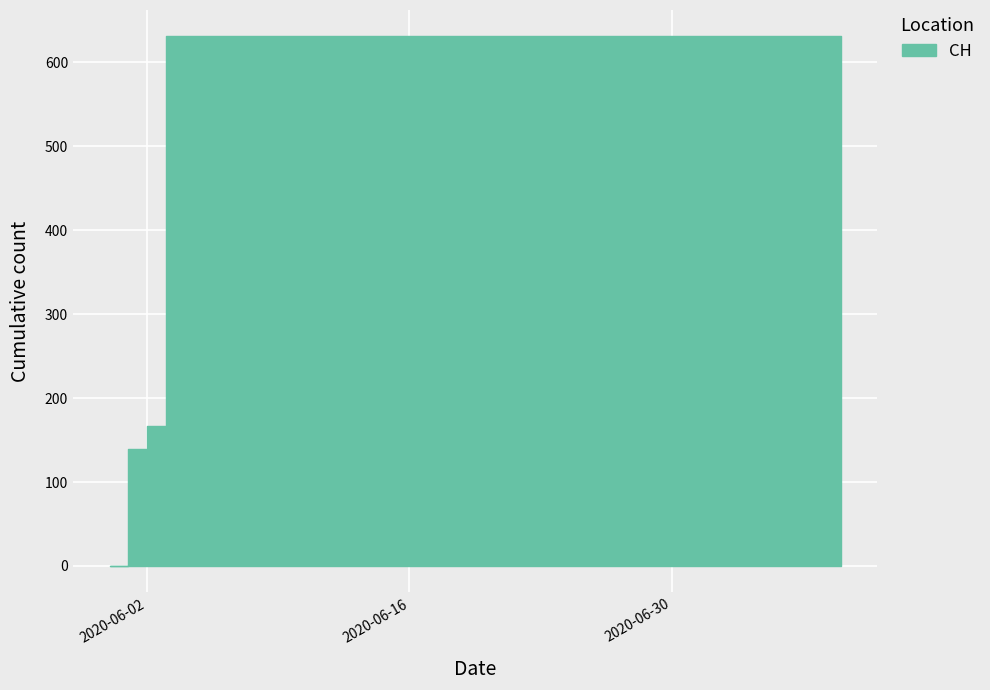

List the labels in order of value, largest first.

2020-06-03, 2020-06-04, 2020-06-05, 2020-06-06, 2020-06-07, 2020-06-08, 2020-06-09, 2020-06-10, 2020-06-11, 2020-06-12, 2020-06-13, 2020-06-14, 2020-06-15, 2020-06-16, 2020-06-17, 2020-06-18, 2020-07-09, 2020-06-02, 2020-06-01, 2020-05-31